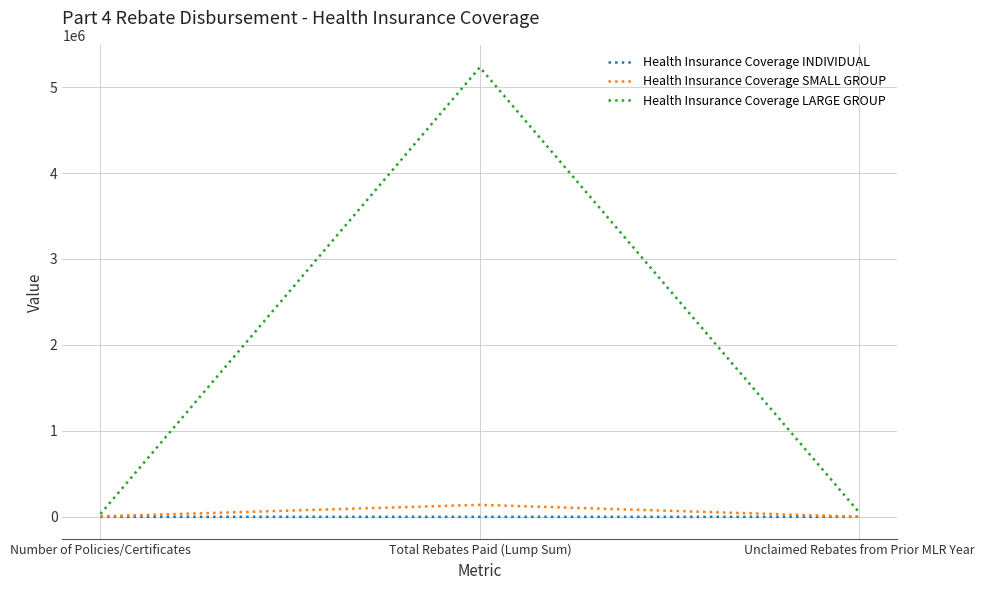

What is the difference between the maximum and minimum values in the Health Insurance Coverage SMALL GROUP series?

138686.2